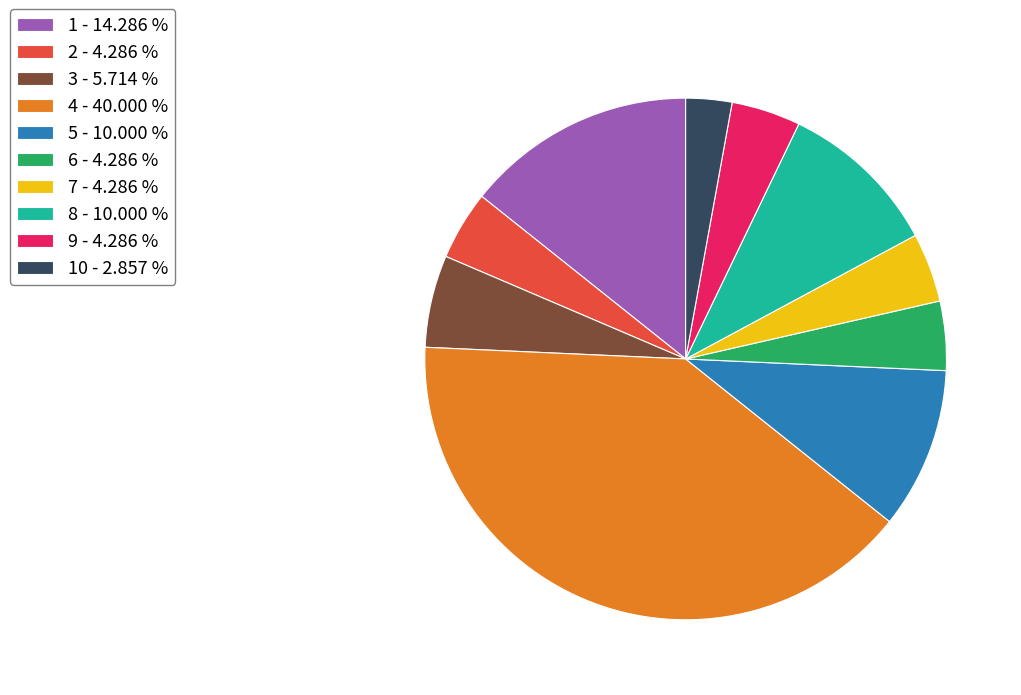

What is the largest slice in the pie chart?

4 - 40.000 %